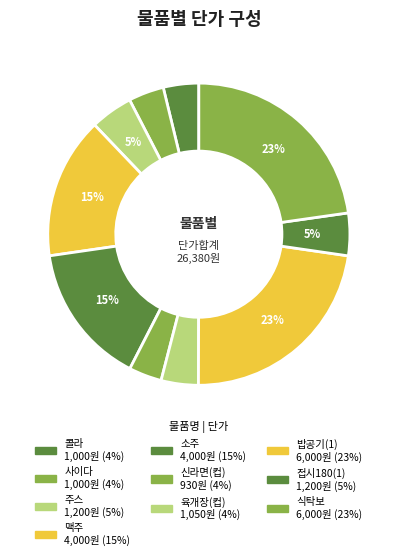

Is there any slice that represents more than half of the pie?

No